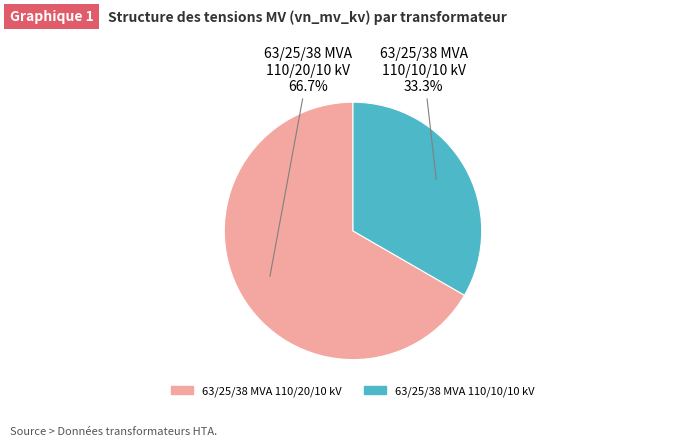

To the nearest percent, what is the difference between the 63/25/38 MVA 110/10/10 kV and 63/25/38 MVA 110/20/10 kV slice percentages?

33%